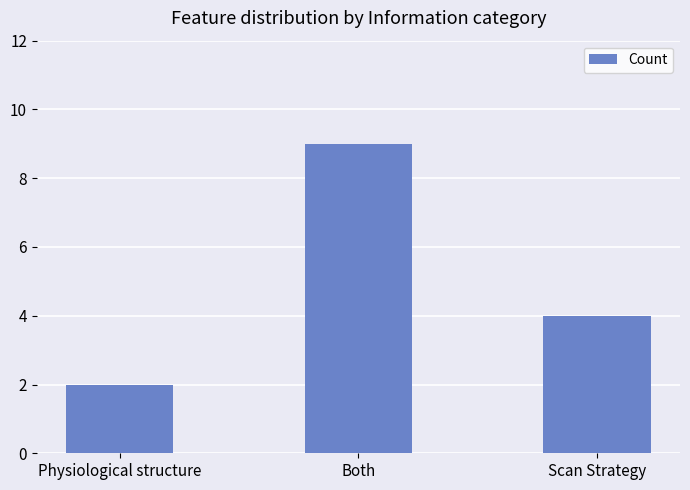

List the labels in order of value, largest first.

Both, Scan Strategy, Physiological structure